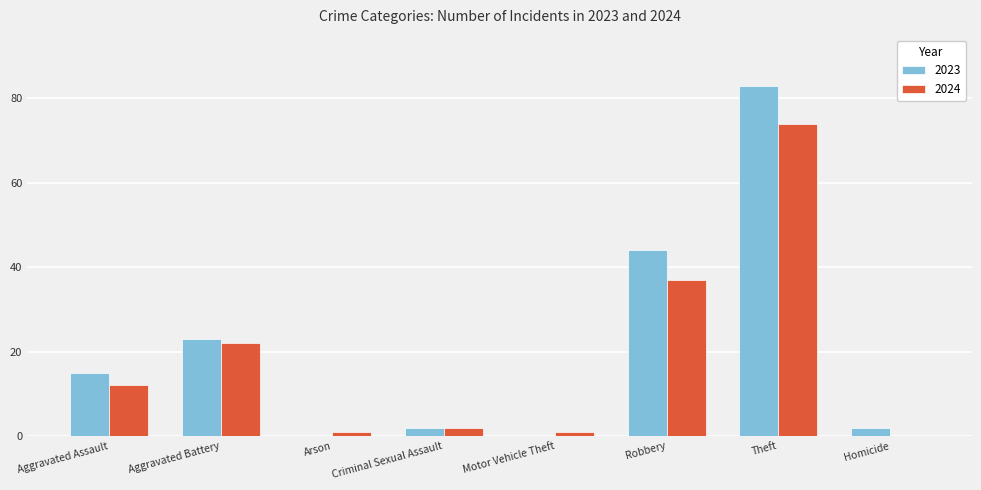

What is the spread (max minus min) of values at Robbery?

7